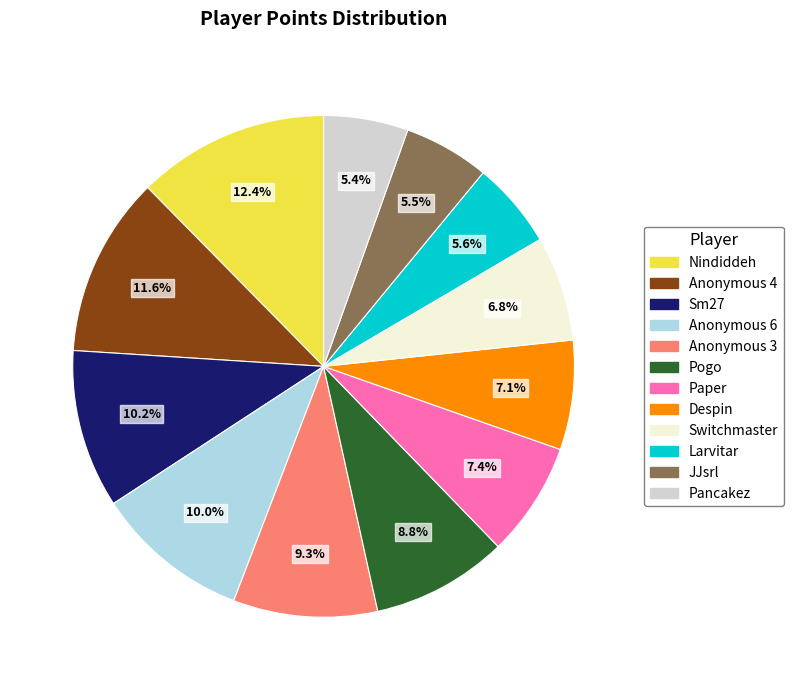

How many slices are in this pie chart?

12